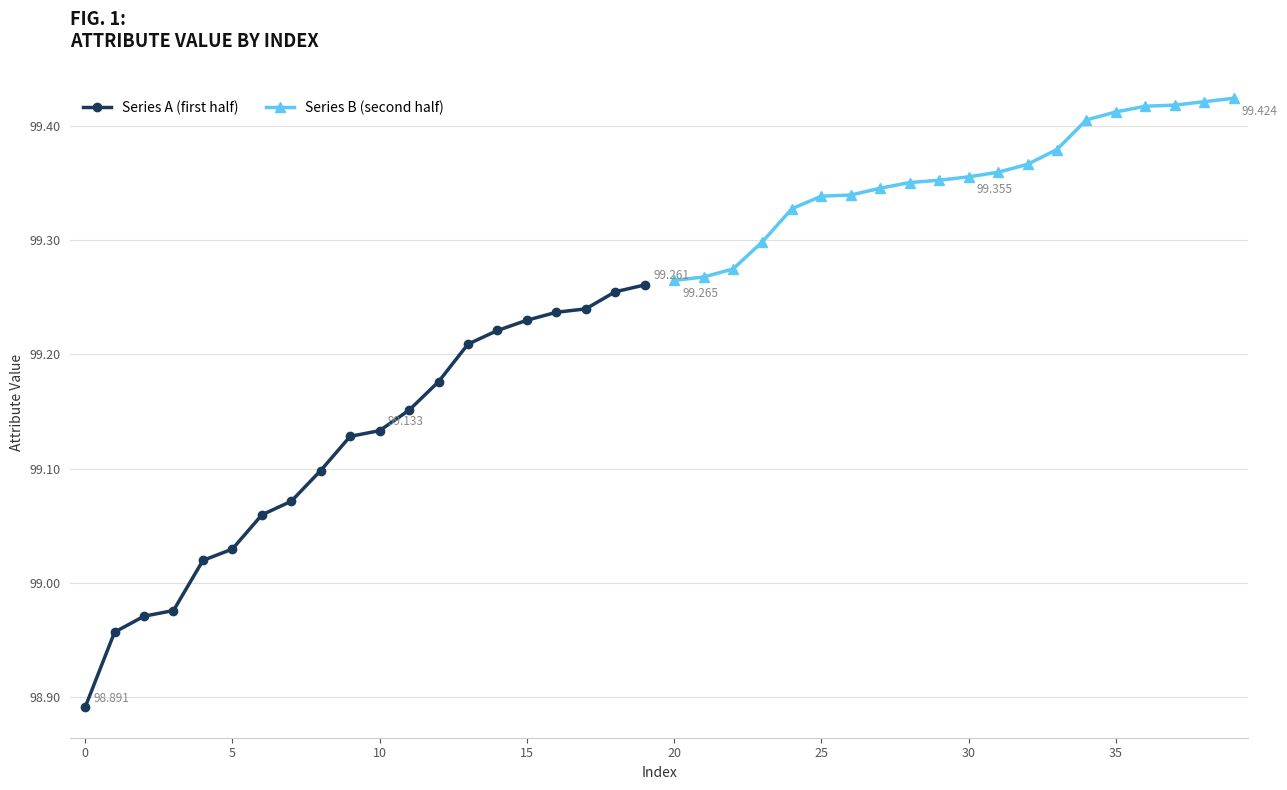

Rank the series by their average value, from highest to lowest.

Series B (second half), Series A (first half)